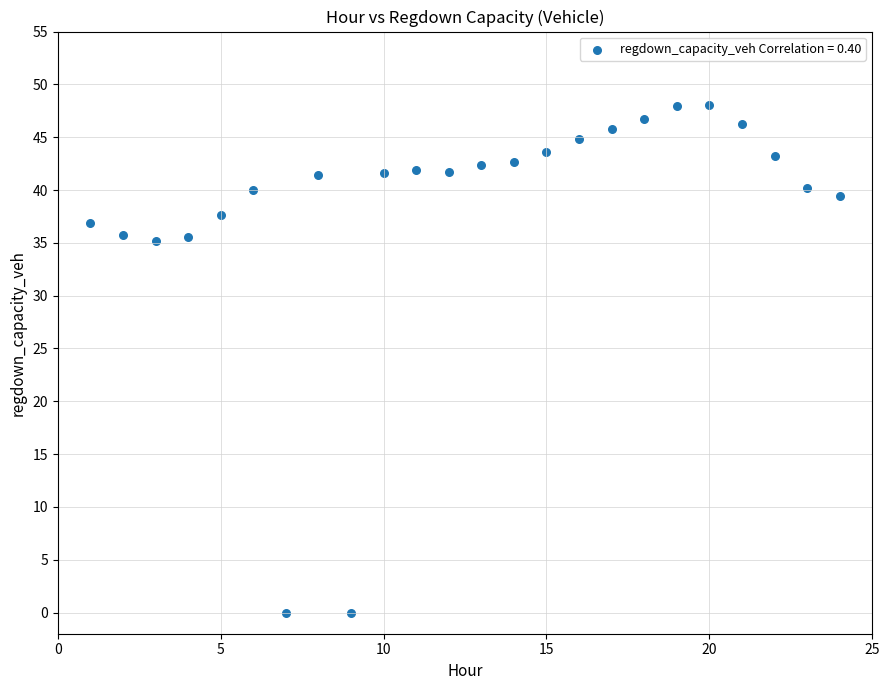

What is the range of X values (max minus min)?

23.0